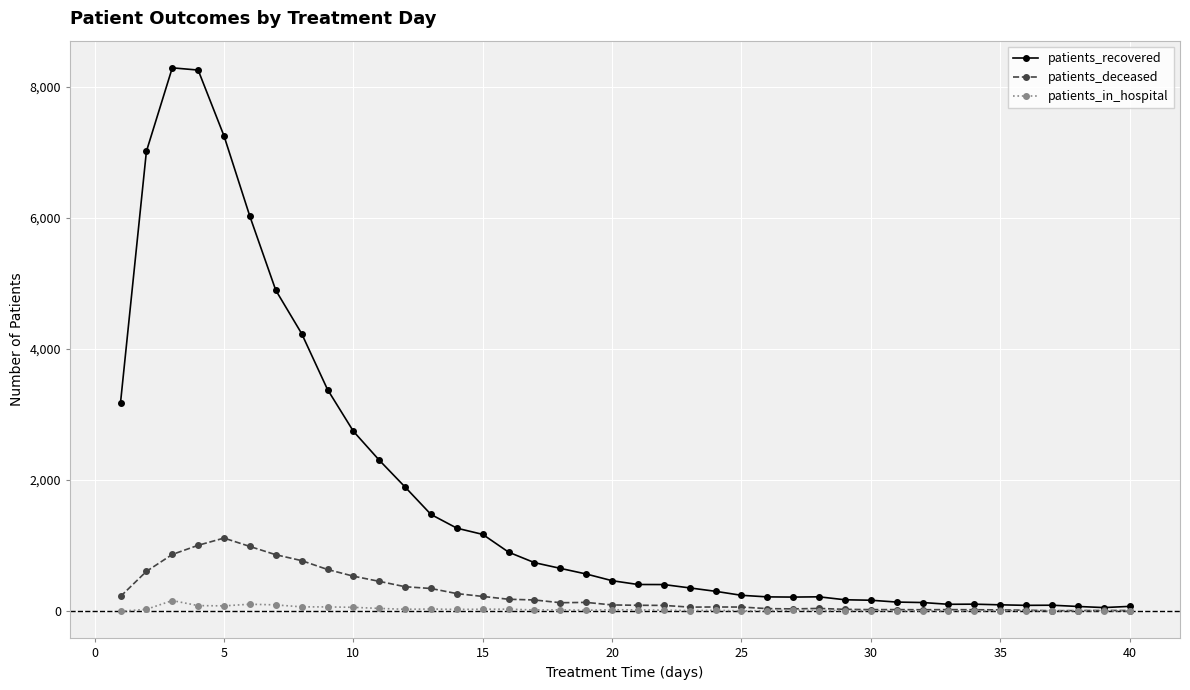

How many series are shown in this chart?

3